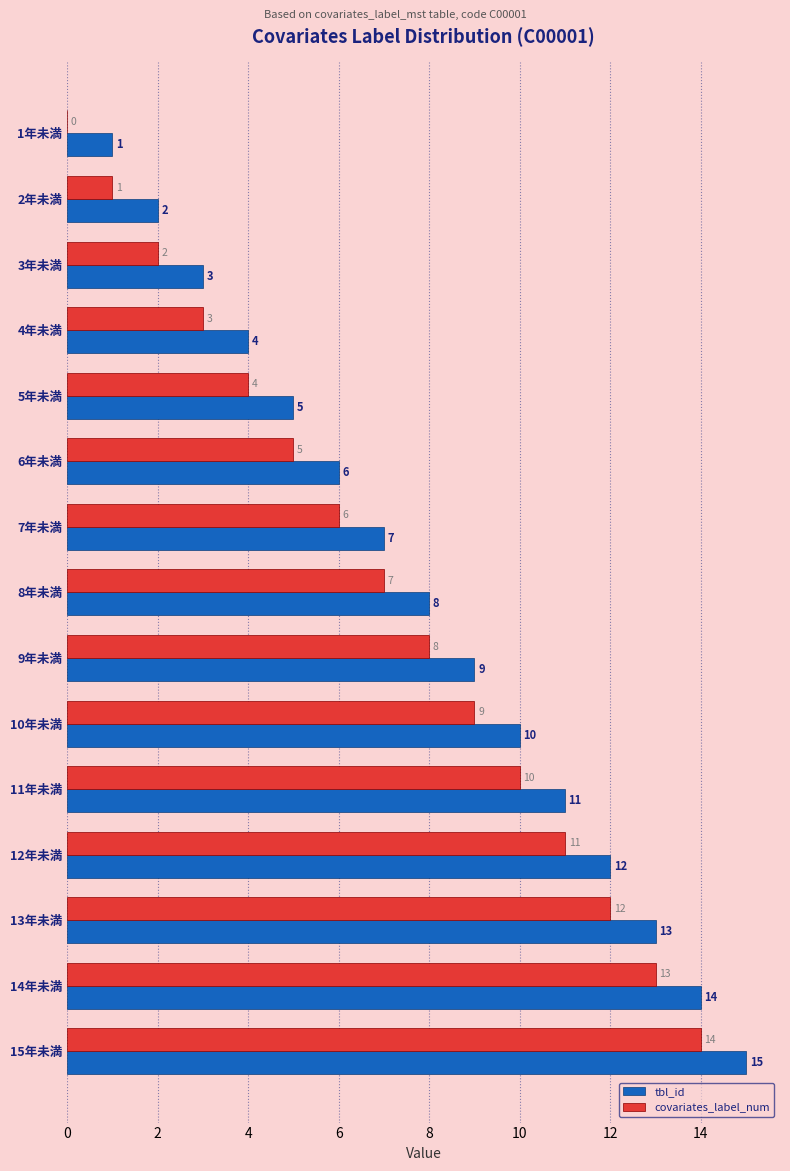

How many positive values does the covariates_label_num series have?

14